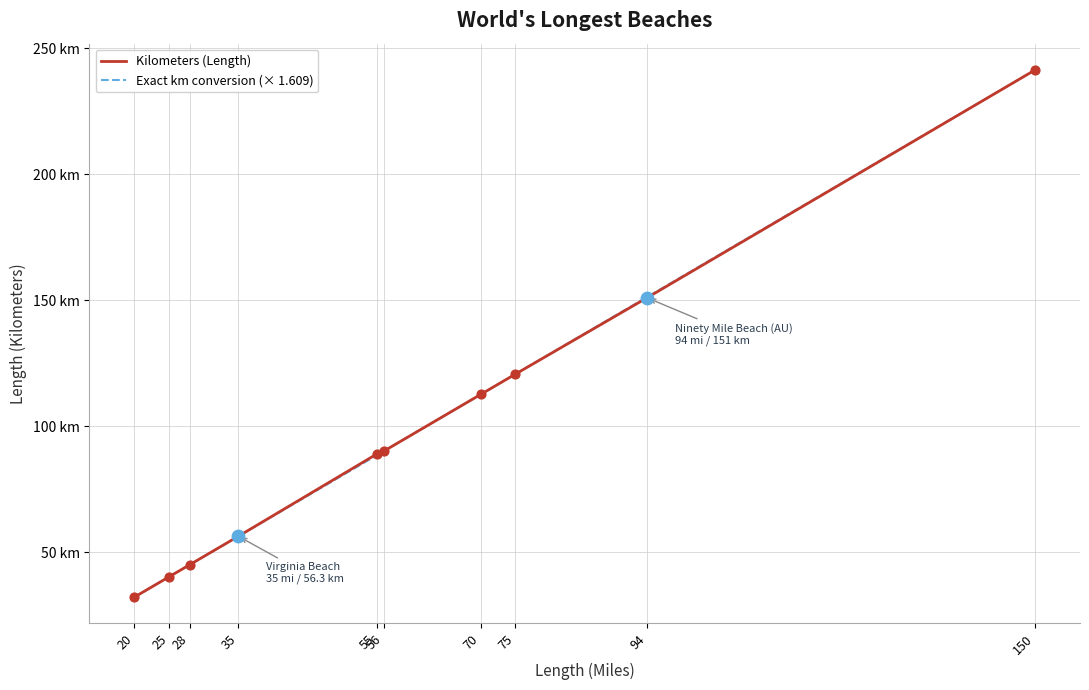

What are all the series names shown in the legend?

Kilometers (Length), Exact km conversion (× 1.609)